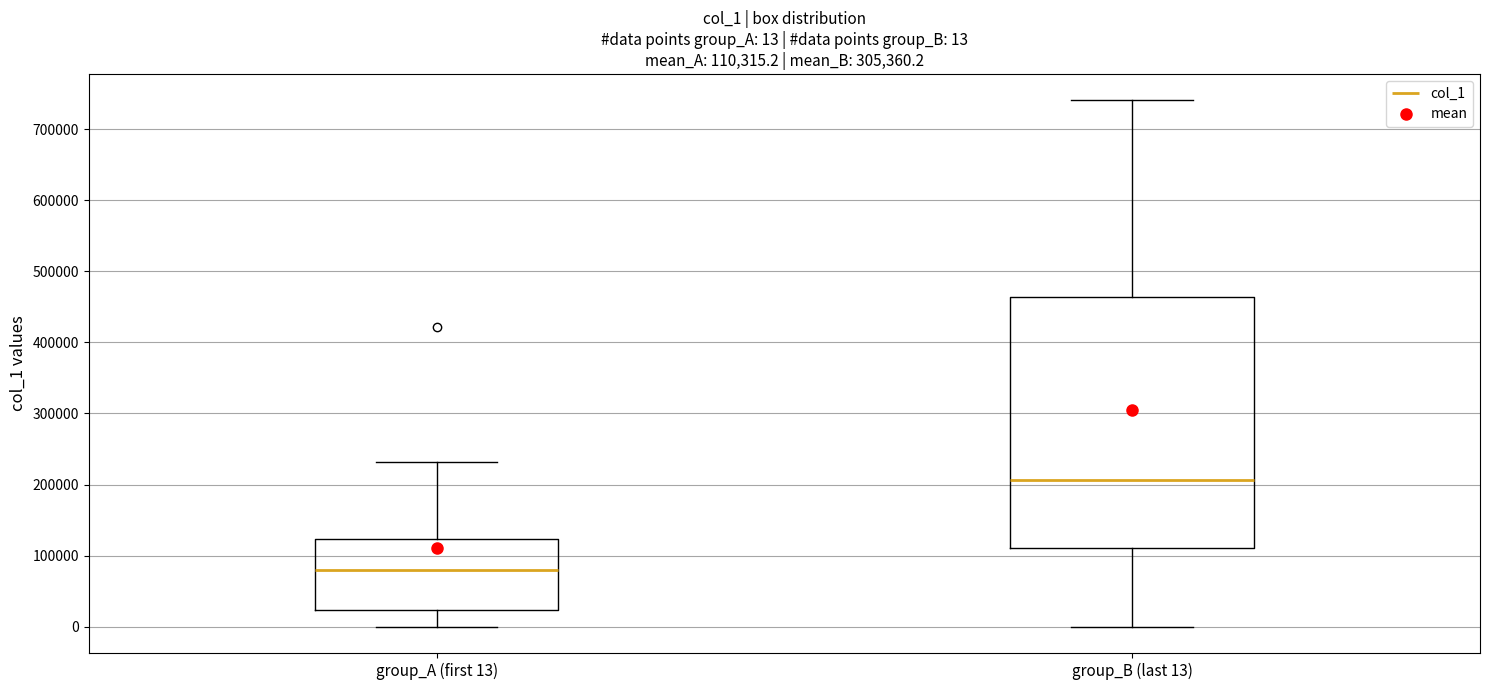

Which box is the tallest, from its lower edge to its upper edge?

group_B (last 13)